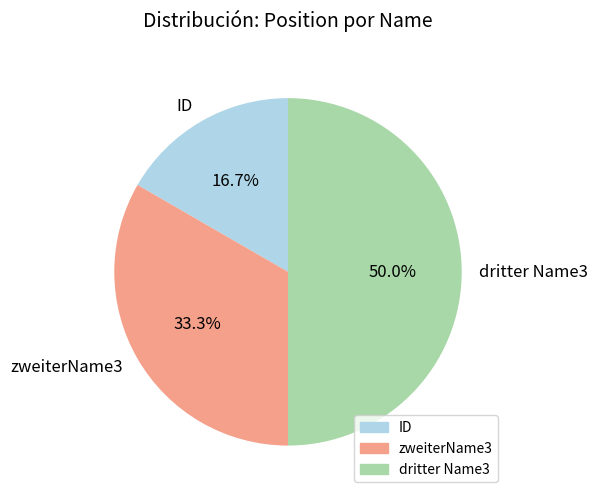

What percentage is the dritter Name3 slice, to the nearest percent?

50%